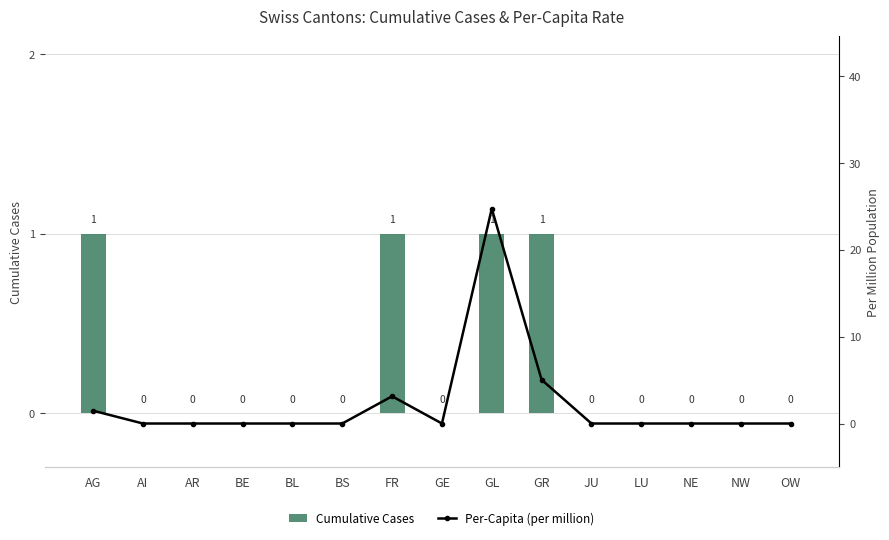

What position from the right is JU?

5